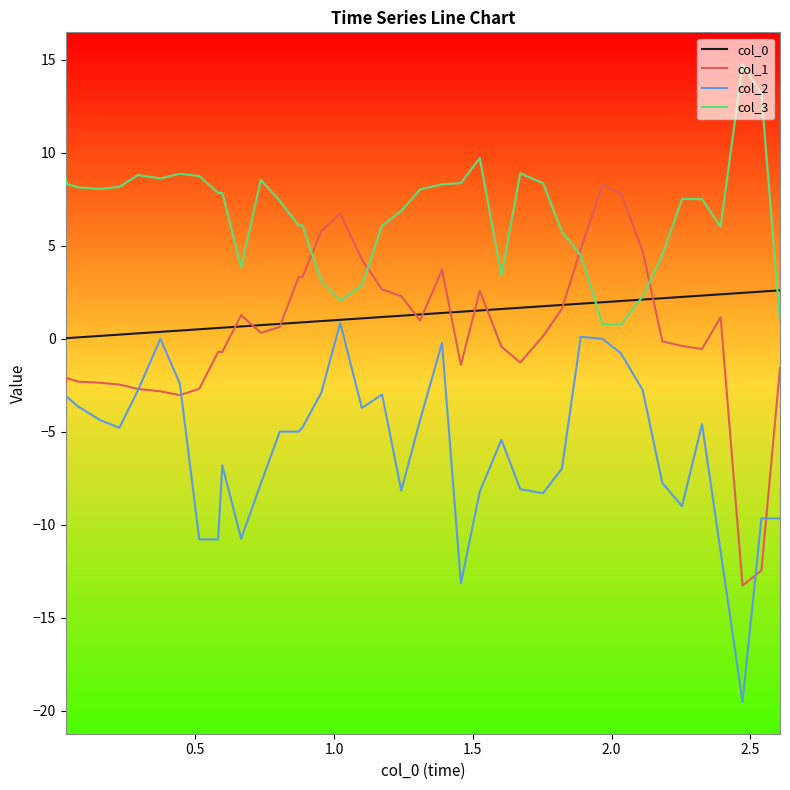

Which series has the largest total across all categories?

col_3